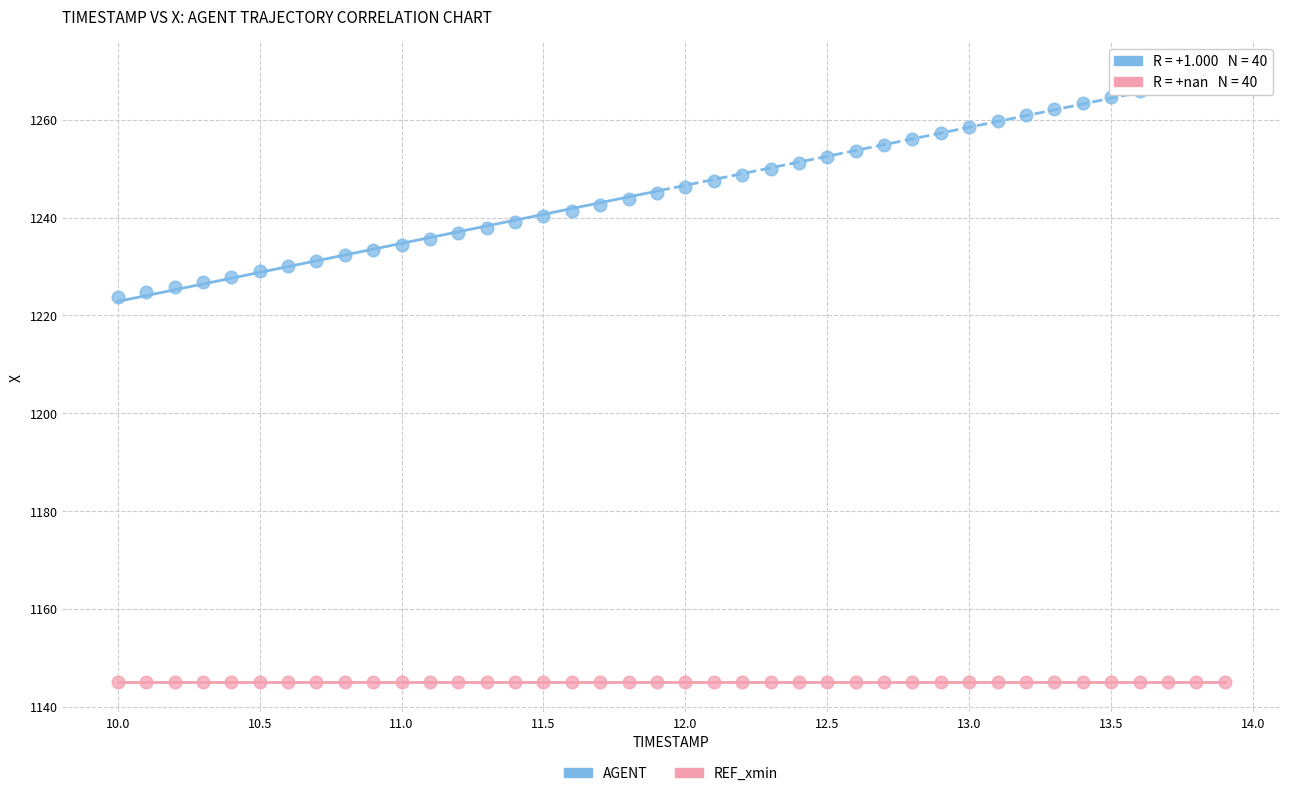

Which series contains the lowest Y value?

REF_xmin